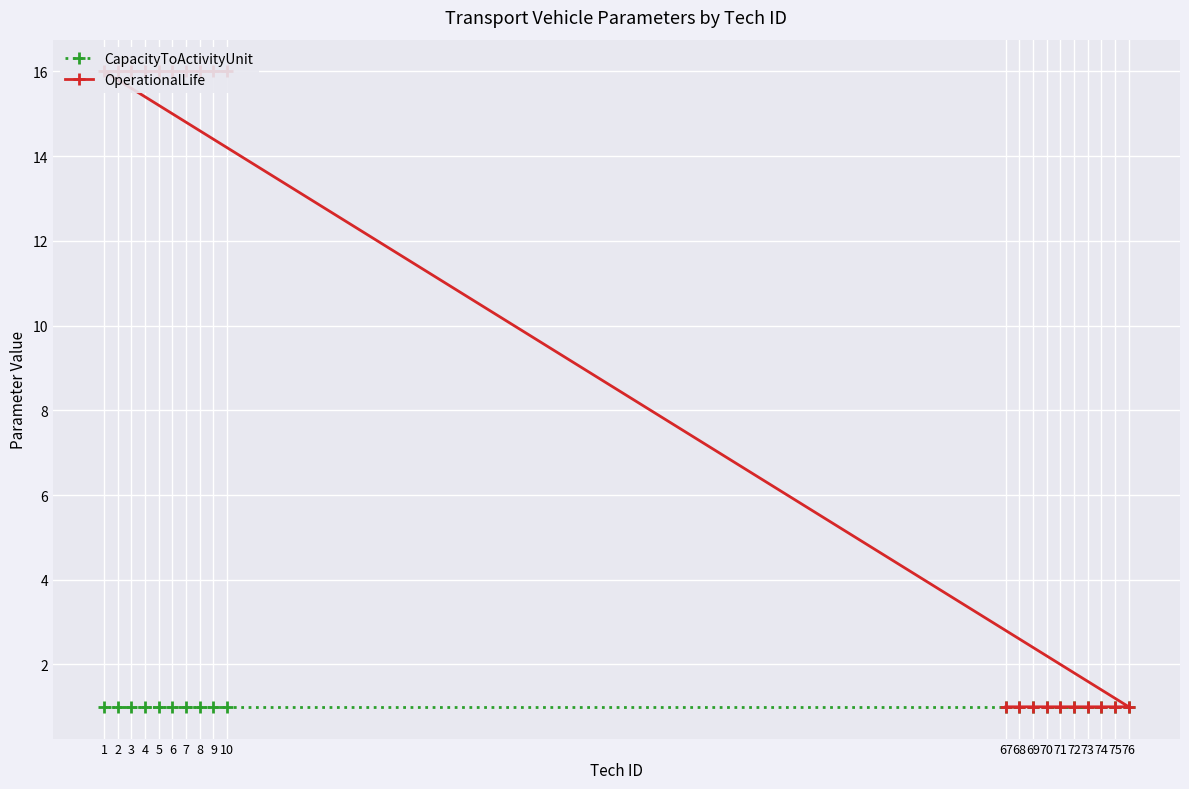

What is the difference between the maximum and minimum values in the OperationalLife series?

15